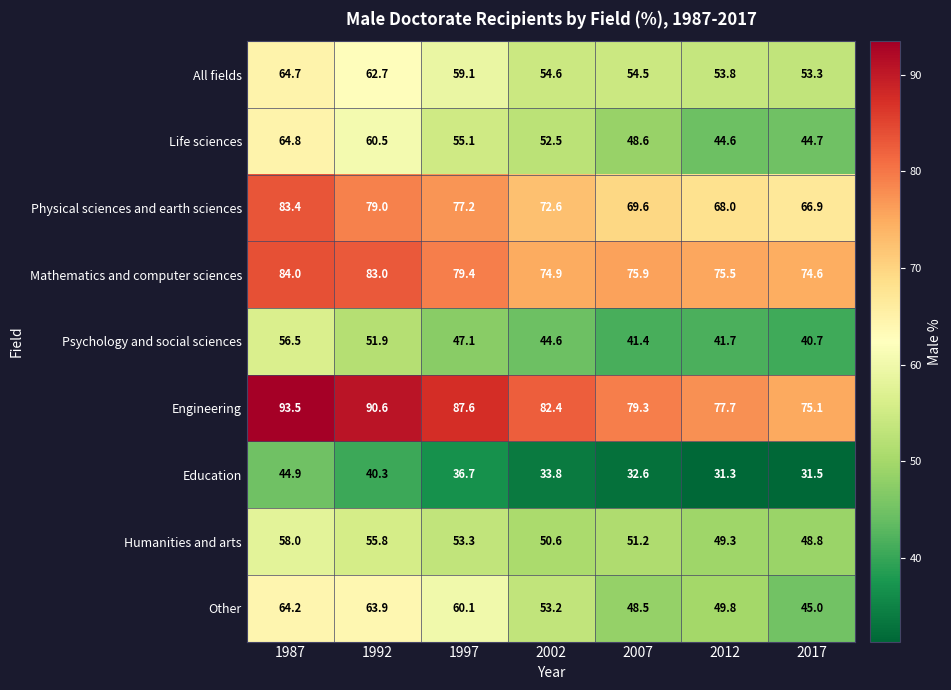

Where is Mathematics and computer sciences nearest to the value 79?

1997